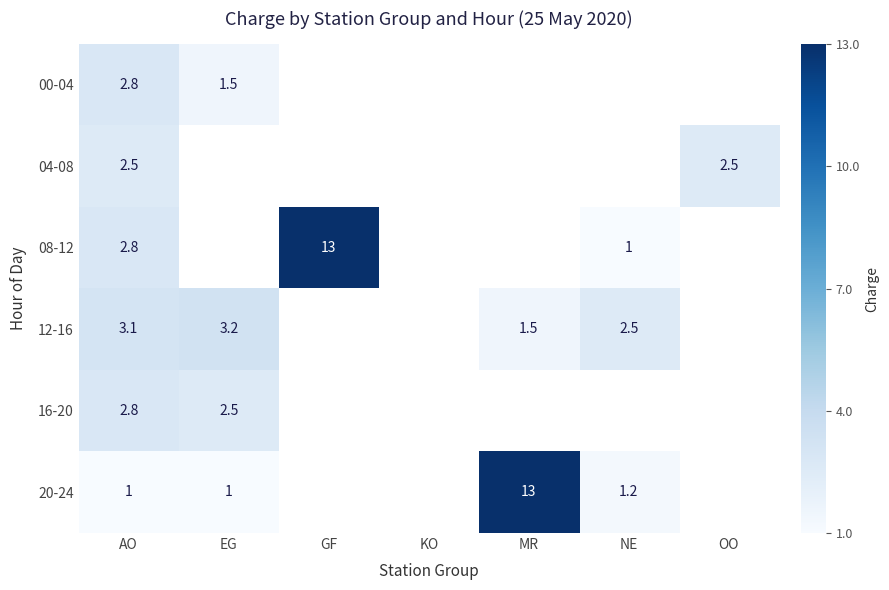

Is it true that 00-04 equals 4.1 at AO?

False